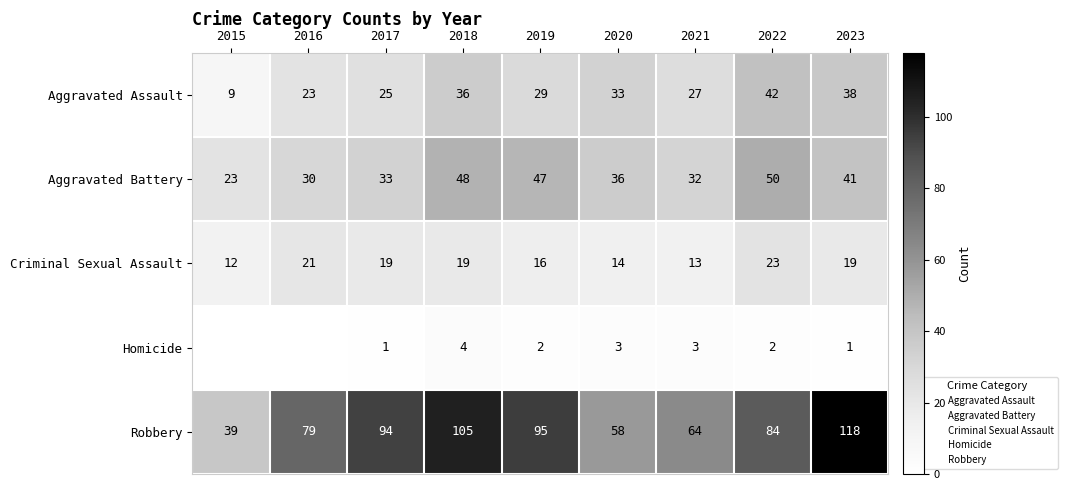

At how many categories does at least one series exceed 72?

6